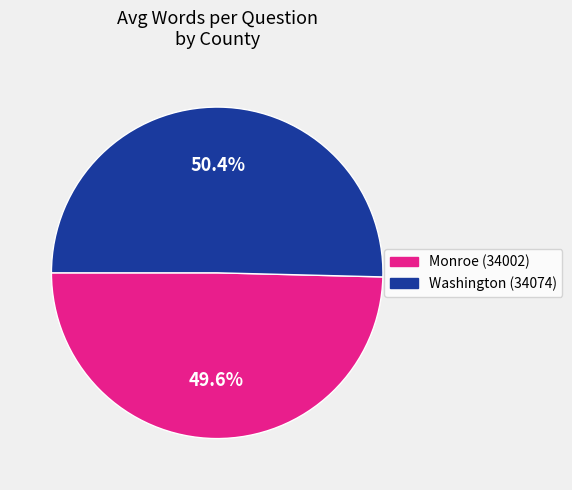

Which slice is the largest?

Washington (34074)